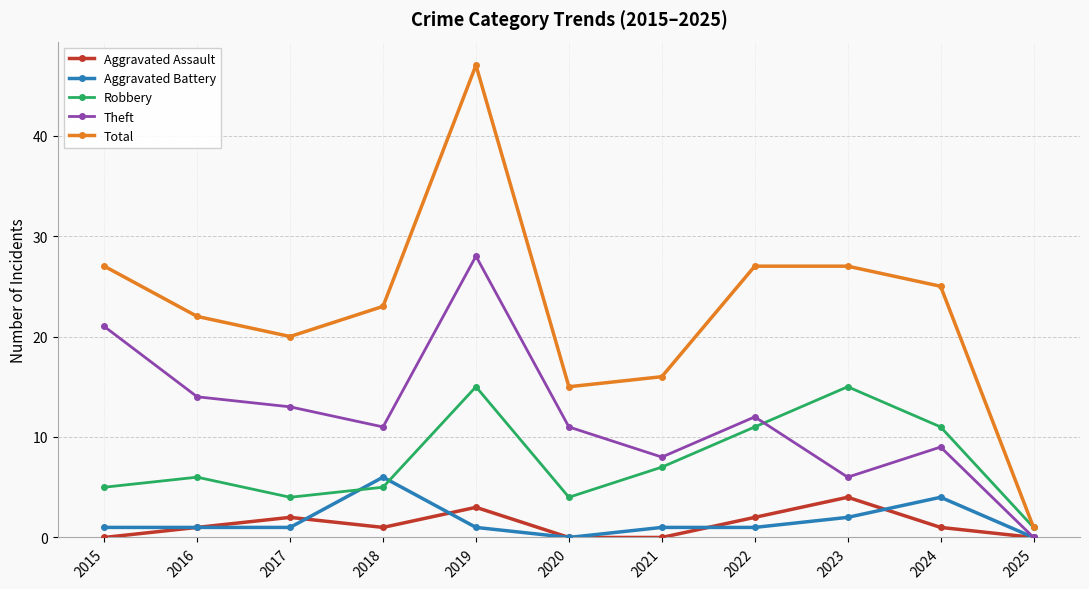

Between which two adjacent categories do Theft and Robbery first intersect?

2022 and 2023